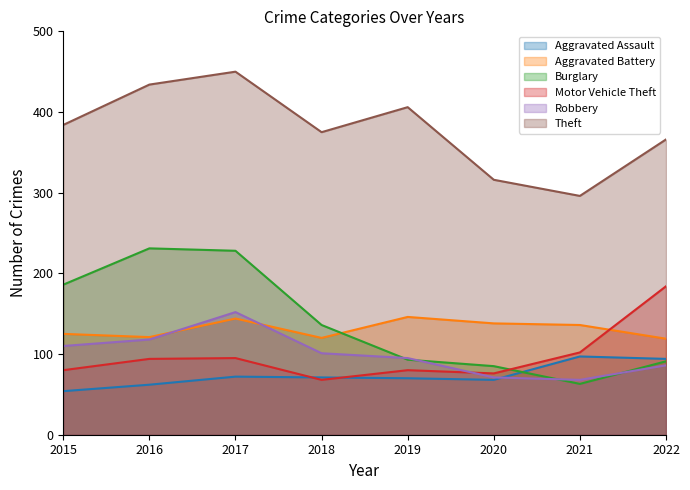

Reading right to left, what are all the values shown in this chart?

Aggravated Assault: 94	97	68	70	71	72	62	54
Aggravated Battery: 119	136	138	146	120	144	121	125
Burglary: 91	63	85	93	136	228	231	186
Motor Vehicle Theft: 184	102	76	80	68	95	94	80
Robbery: 86	68	71	95	101	152	118	110
Theft: 366	296	316	406	375	450	434	384